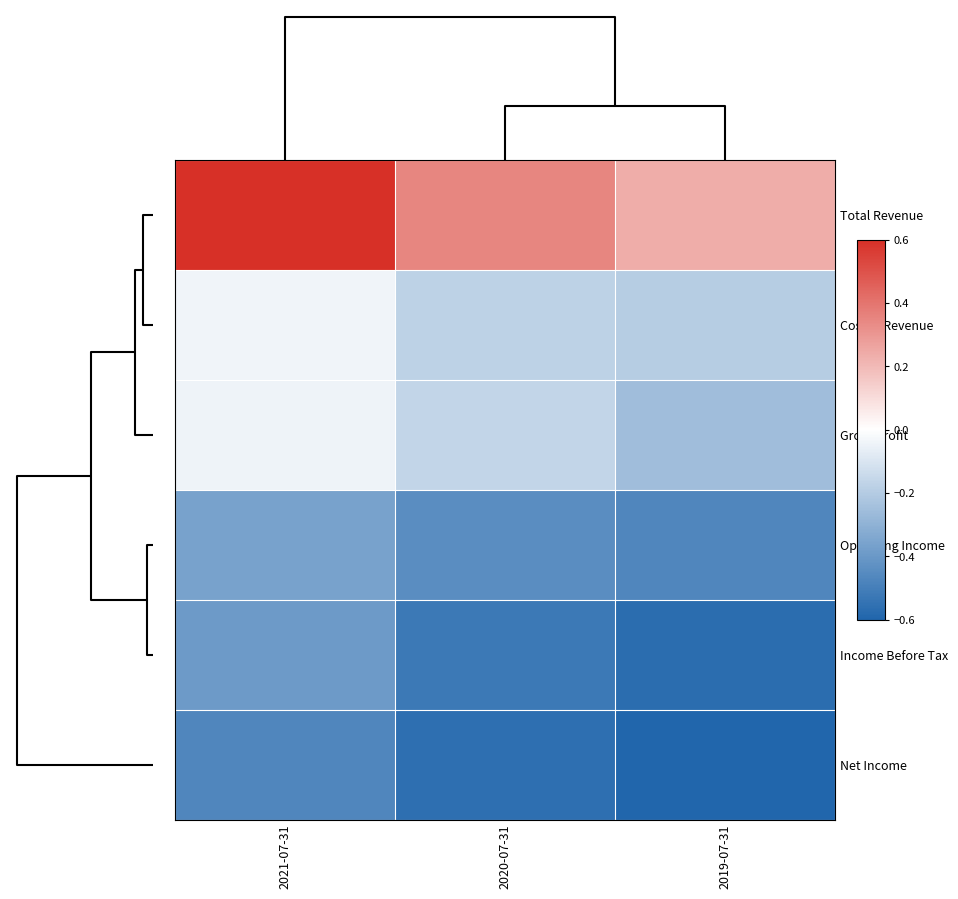

At how many categories does at least one series exceed 0?

3